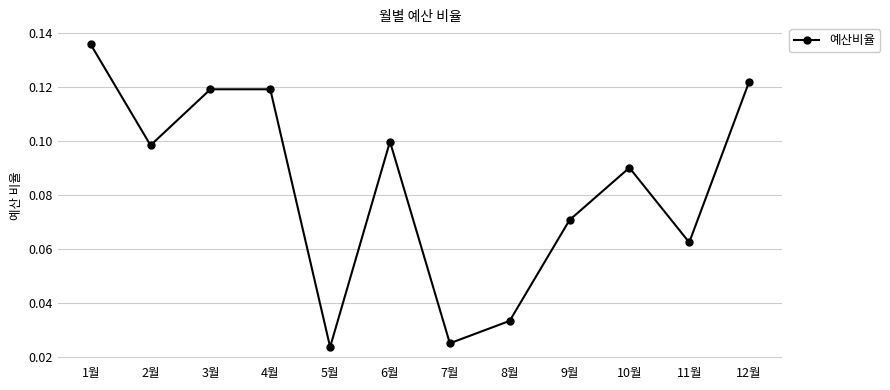

The chart shows a value of 0.1 at 2월. True or false?

True